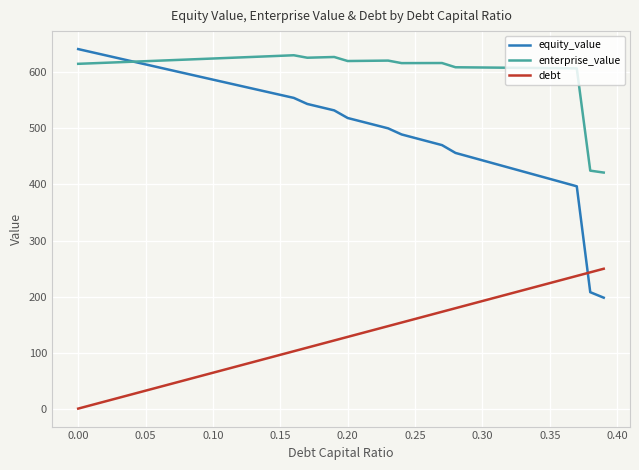

How many intersections are there between equity_value and enterprise_value?

1